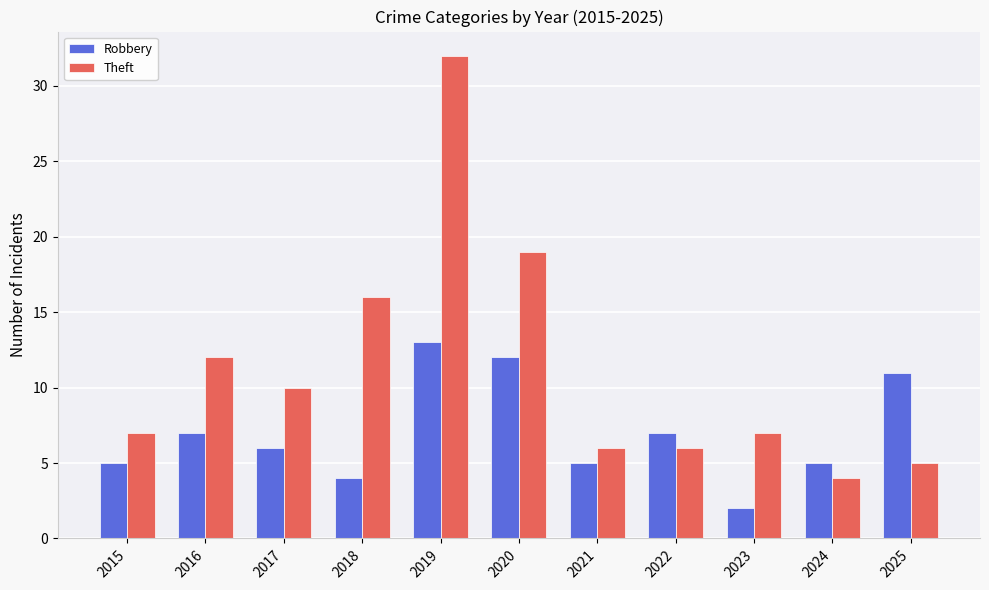

The Robbery series shows 5 at 2024. True or false?

True